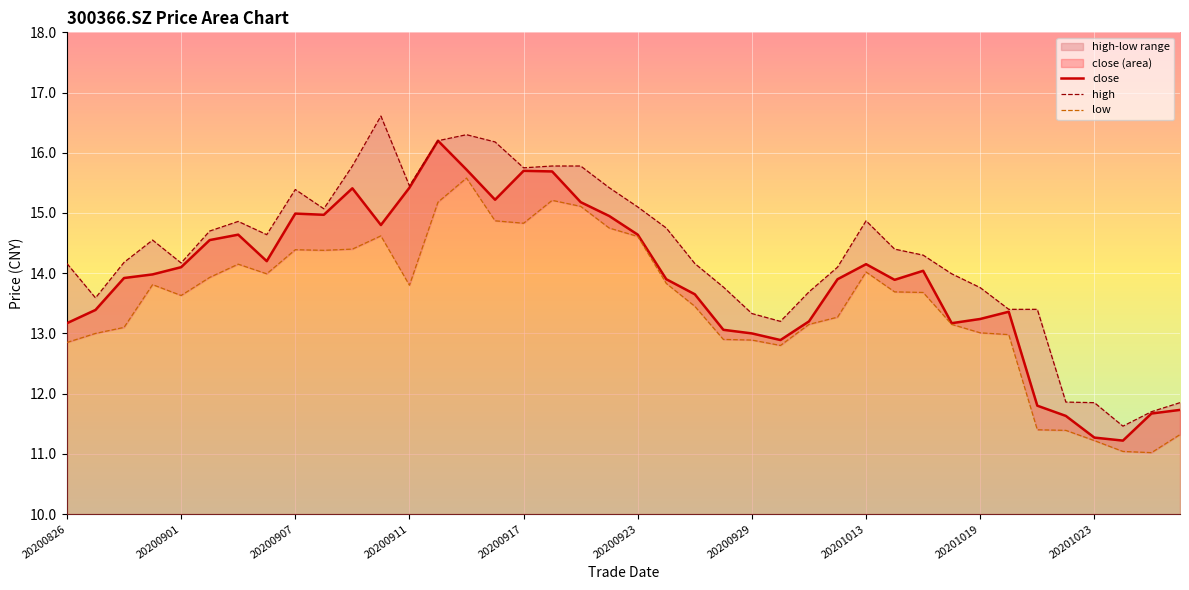

The value of low at 29 is 4.0. True or false?

False